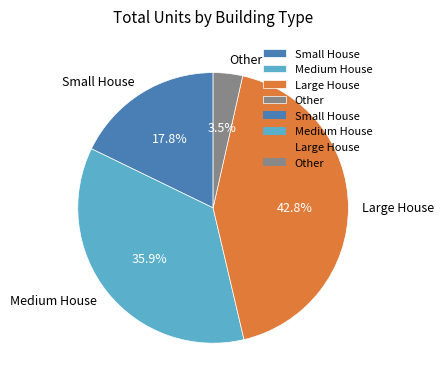

Count the number of slices in the pie.

4